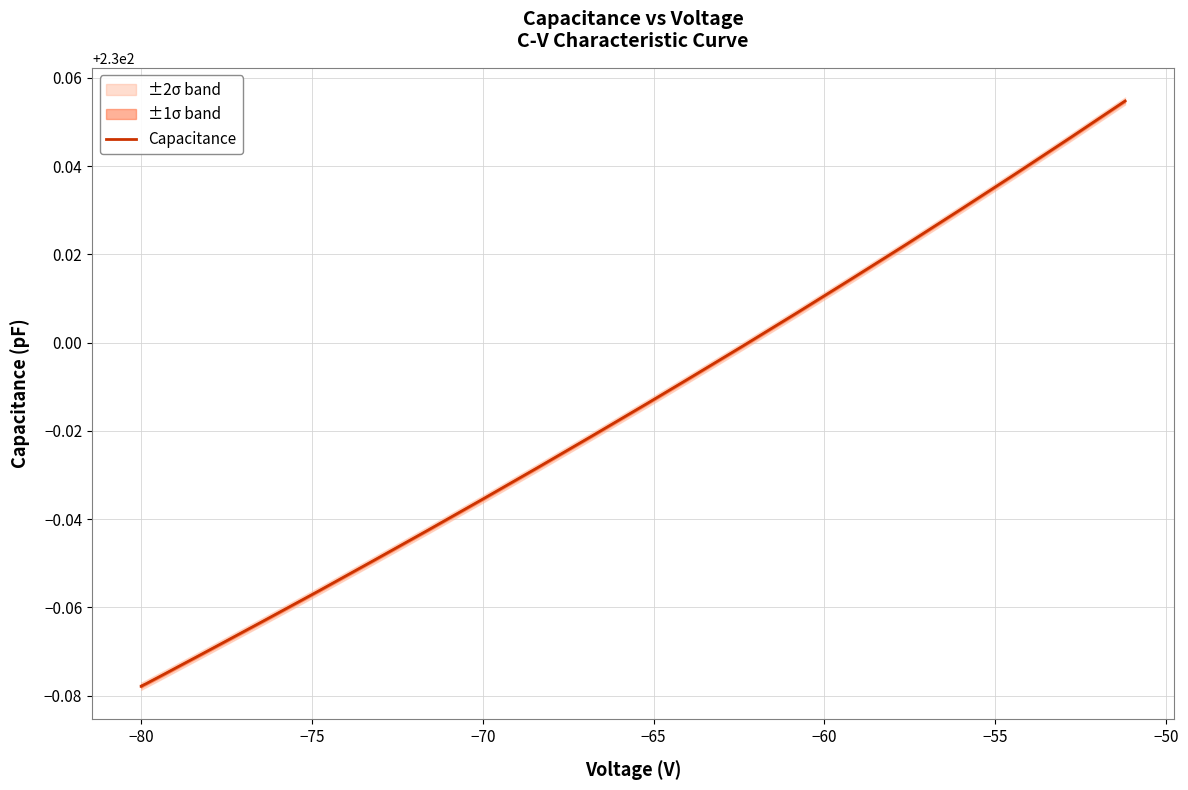

The chart shows a value of 145.5 at −65. True or false?

False